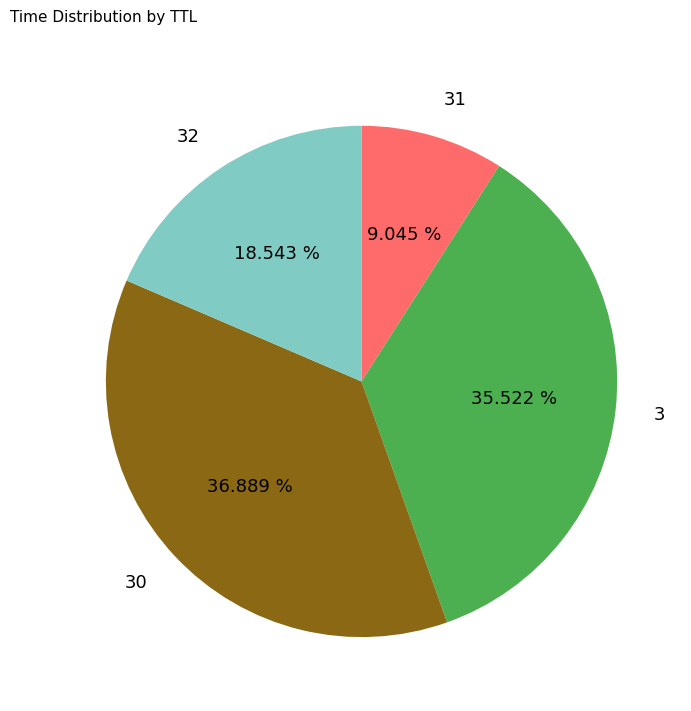

Does 3 account for over 50% of the chart?

No